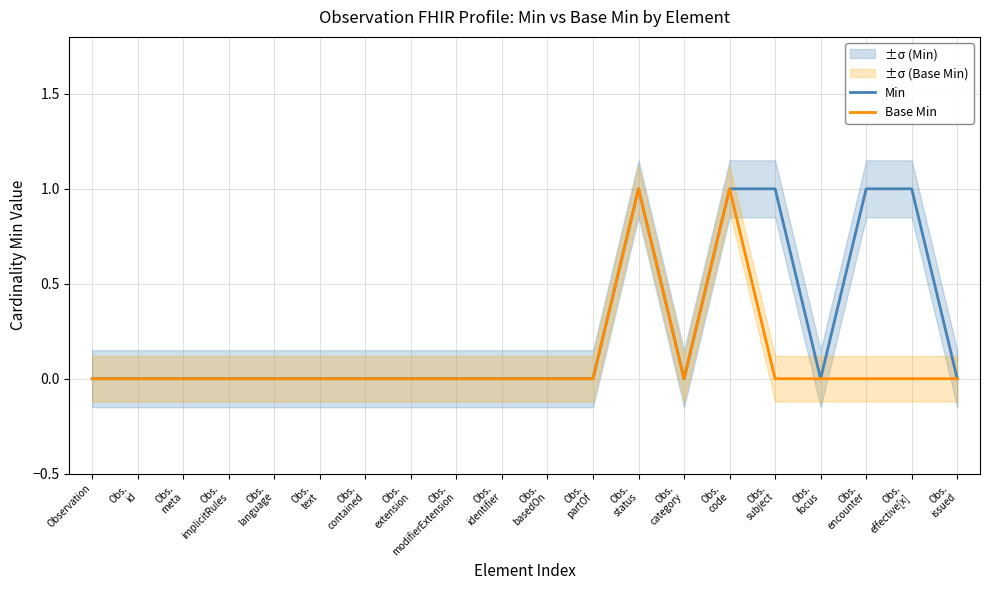

True or false: Base Min has more than 2 interior local peaks.

False